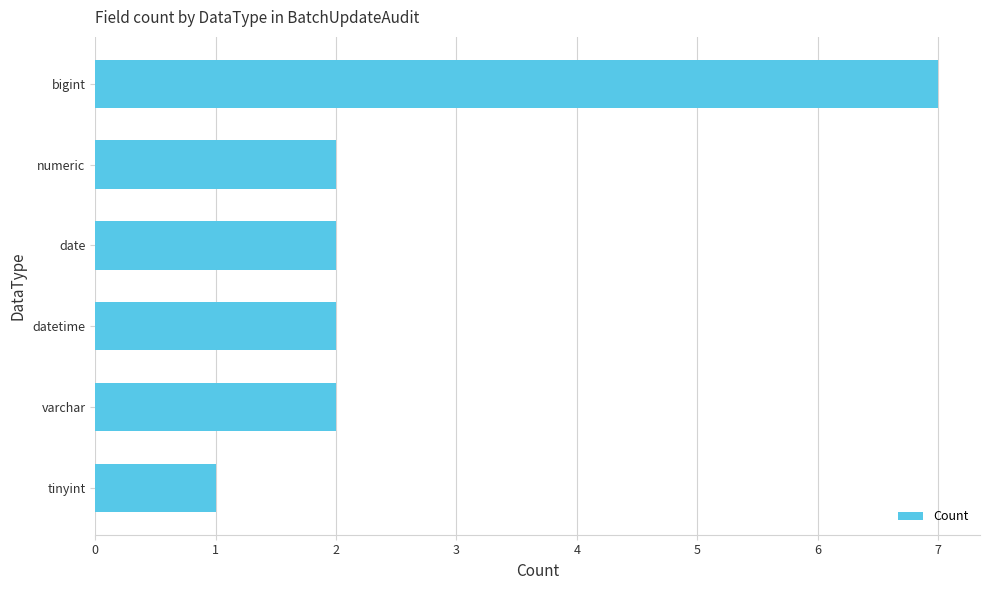

Are the bars grouped side by side (vs. stacked)?

No